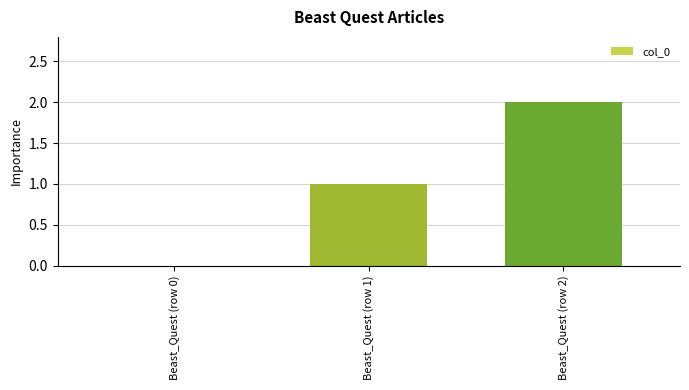

Reading left to right, extract all data points from this chart.

0	1	2